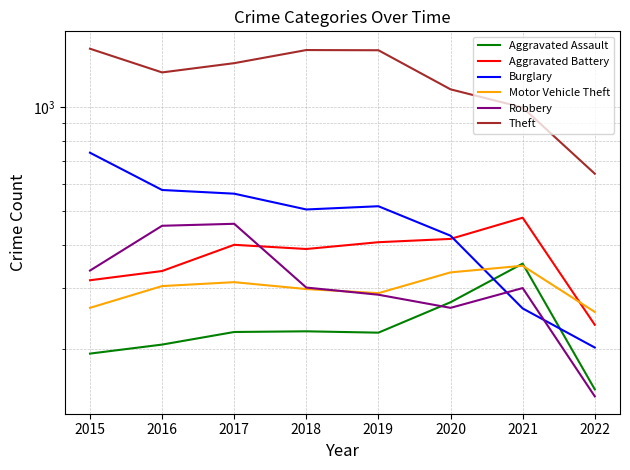

Between 2015 and 2018, which is larger?

2018